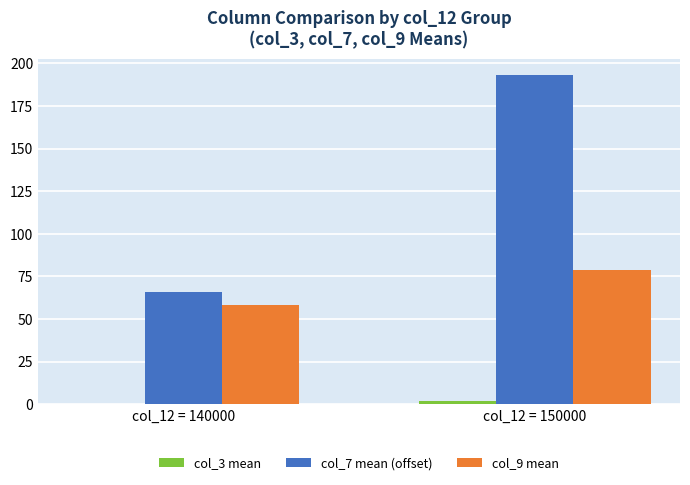

What is the spread (max minus min) of values at col_12 = 150000?

191.0